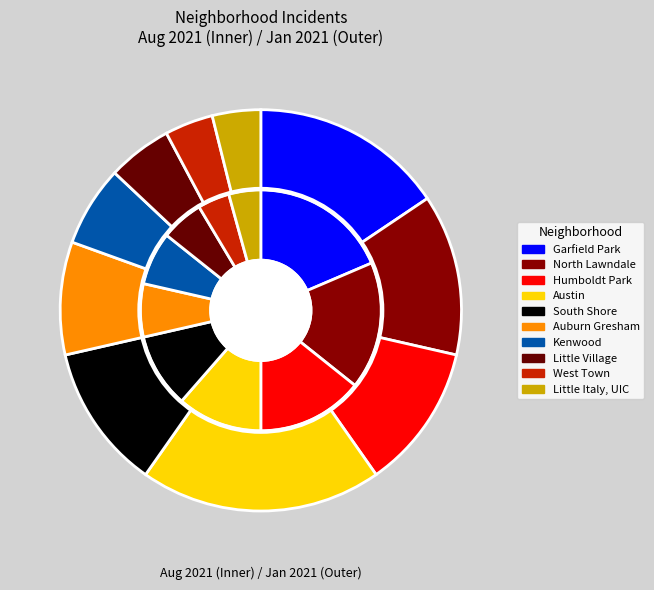

What is the largest slice in the pie chart?

Austin